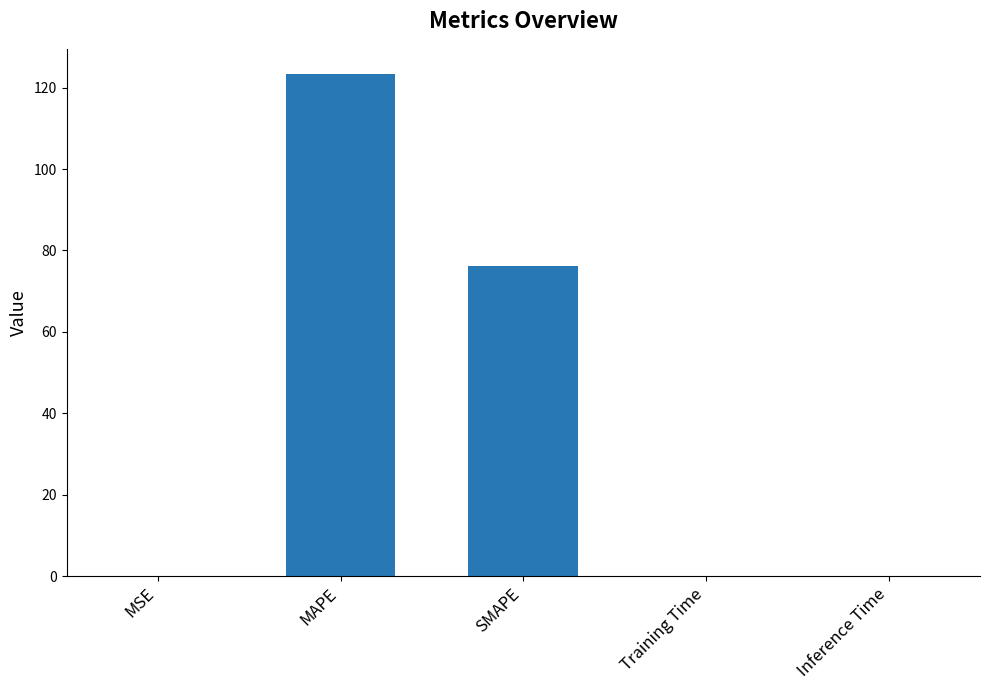

The chart shows a value of 0.0 at MSE. True or false?

True